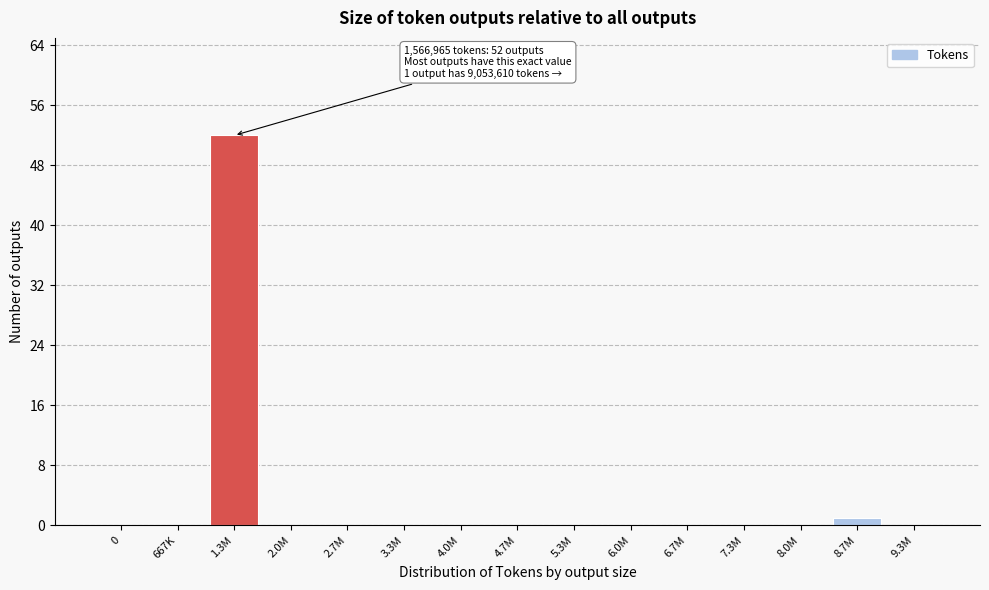

Reading left to right, extract all data points from this chart.

0=0	667K=0	1.3M=52	2.0M=0	2.7M=0	3.3M=0	4.0M=0	4.7M=0	5.3M=0	6.0M=0	6.7M=0	7.3M=0	8.0M=0	8.7M=1	9.3M=0